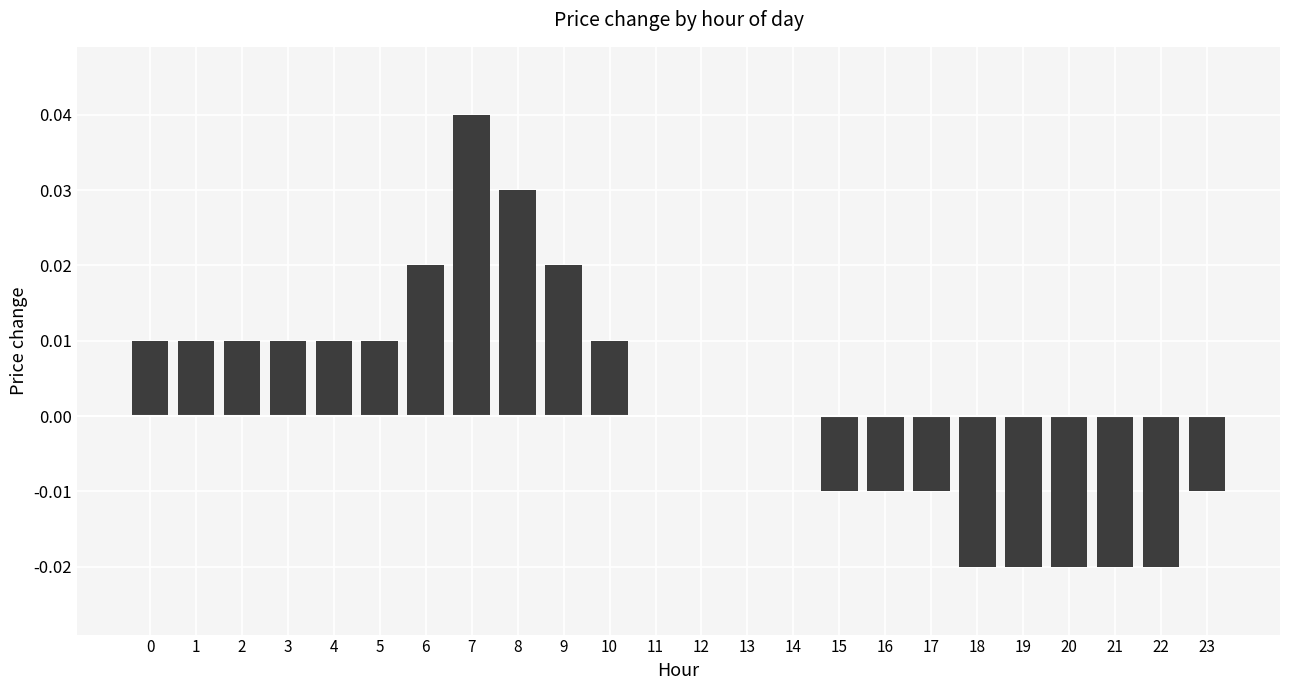

Is it true that the value at 6 is 0.0?

True